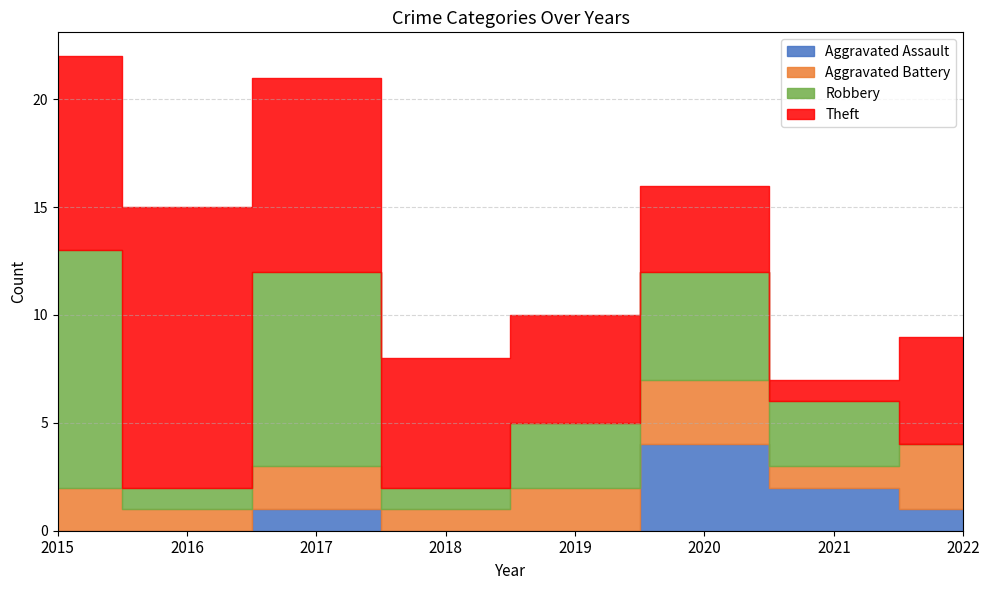

What is the total value across all series at 2018?

8